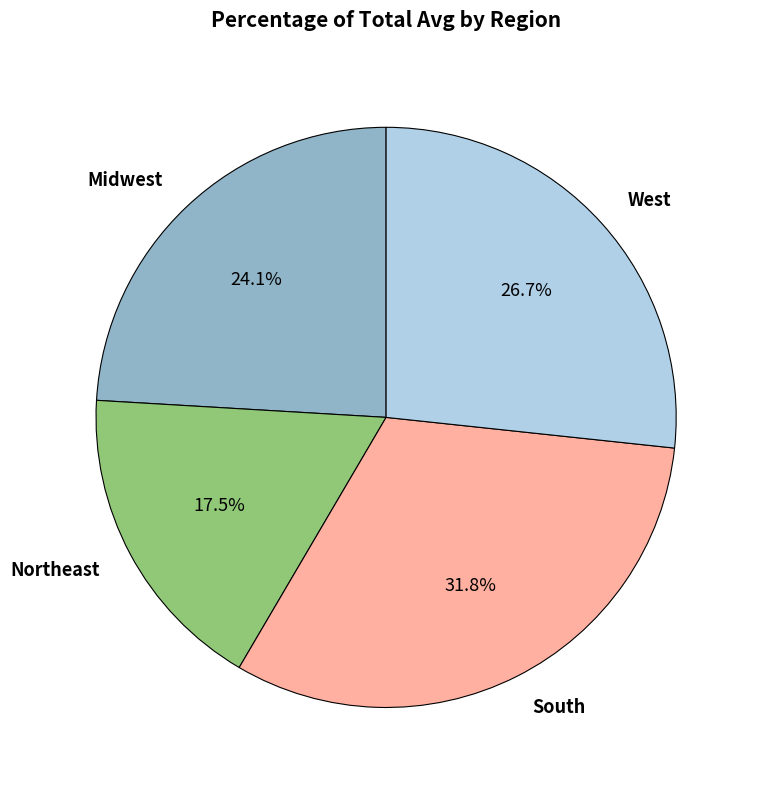

Combined, do Midwest and West account for over 50%?

Yes